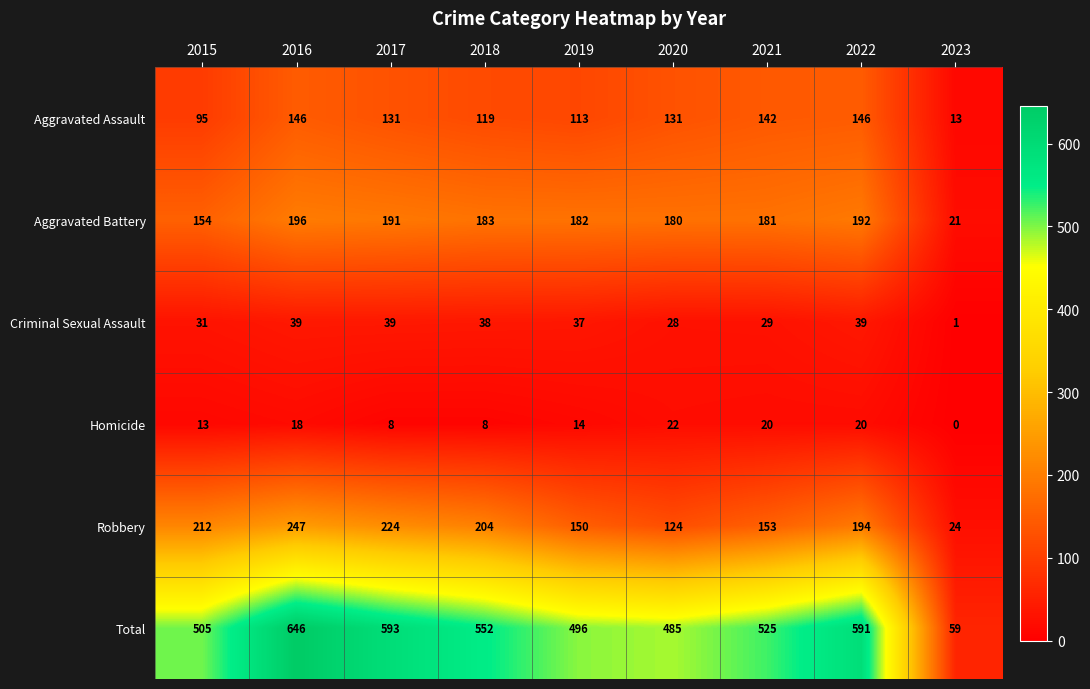

What is the sum of all Total values?

4452